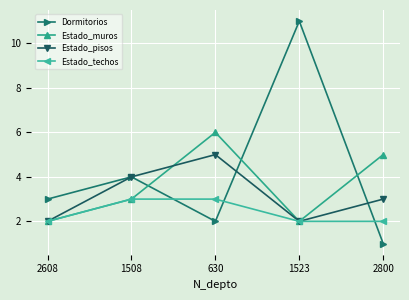

At which label does Dormitorios reach its peak?

1523